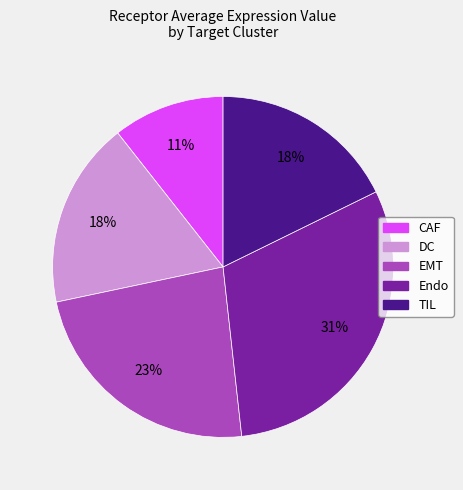

Between TIL and CAF, which is larger?

TIL